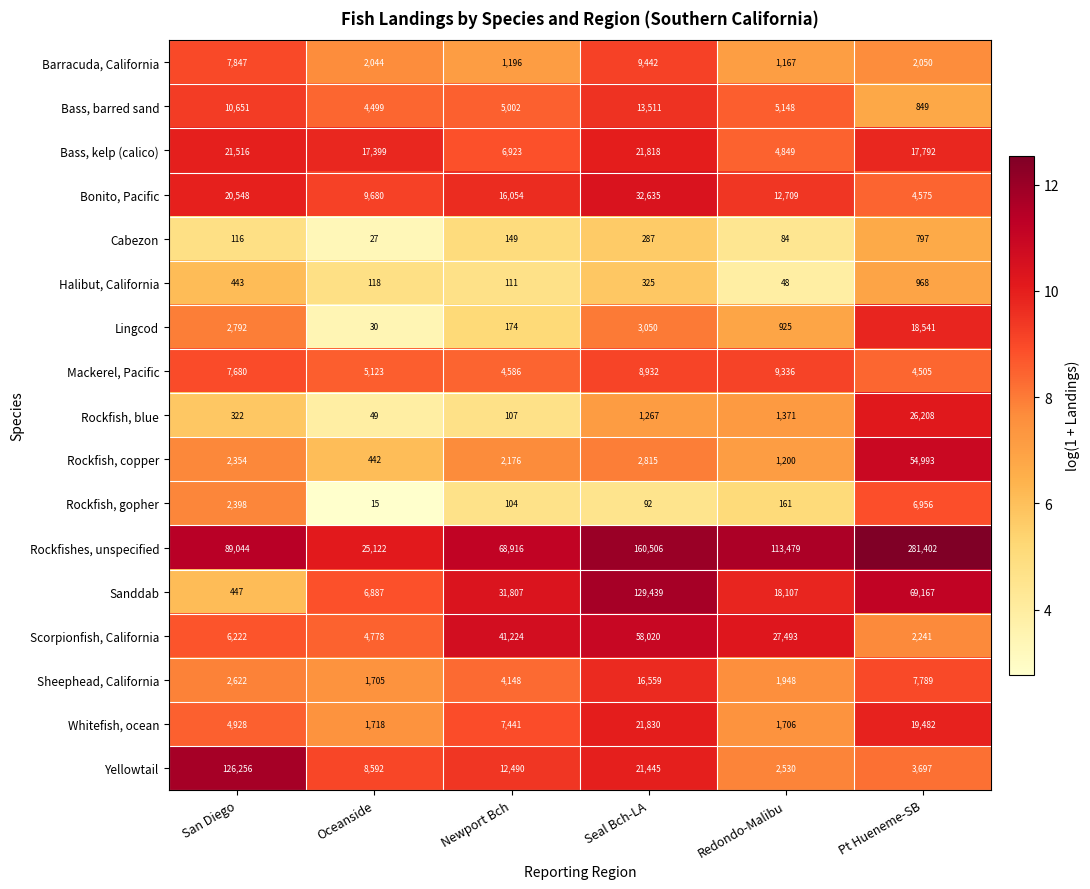

What is the average value of the Bonito, Pacific series?

16034